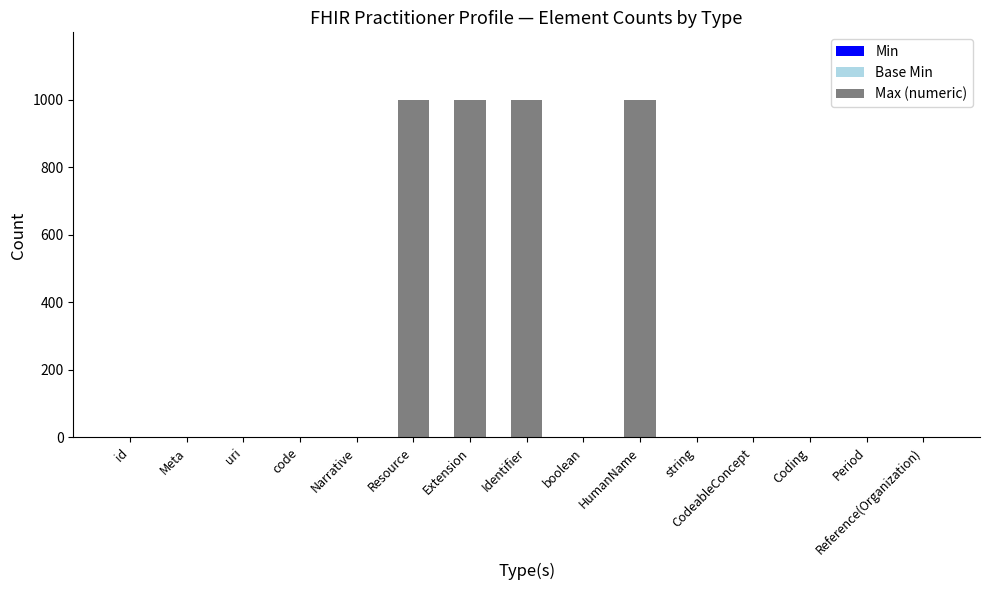

Count the number of data series in this chart.

2